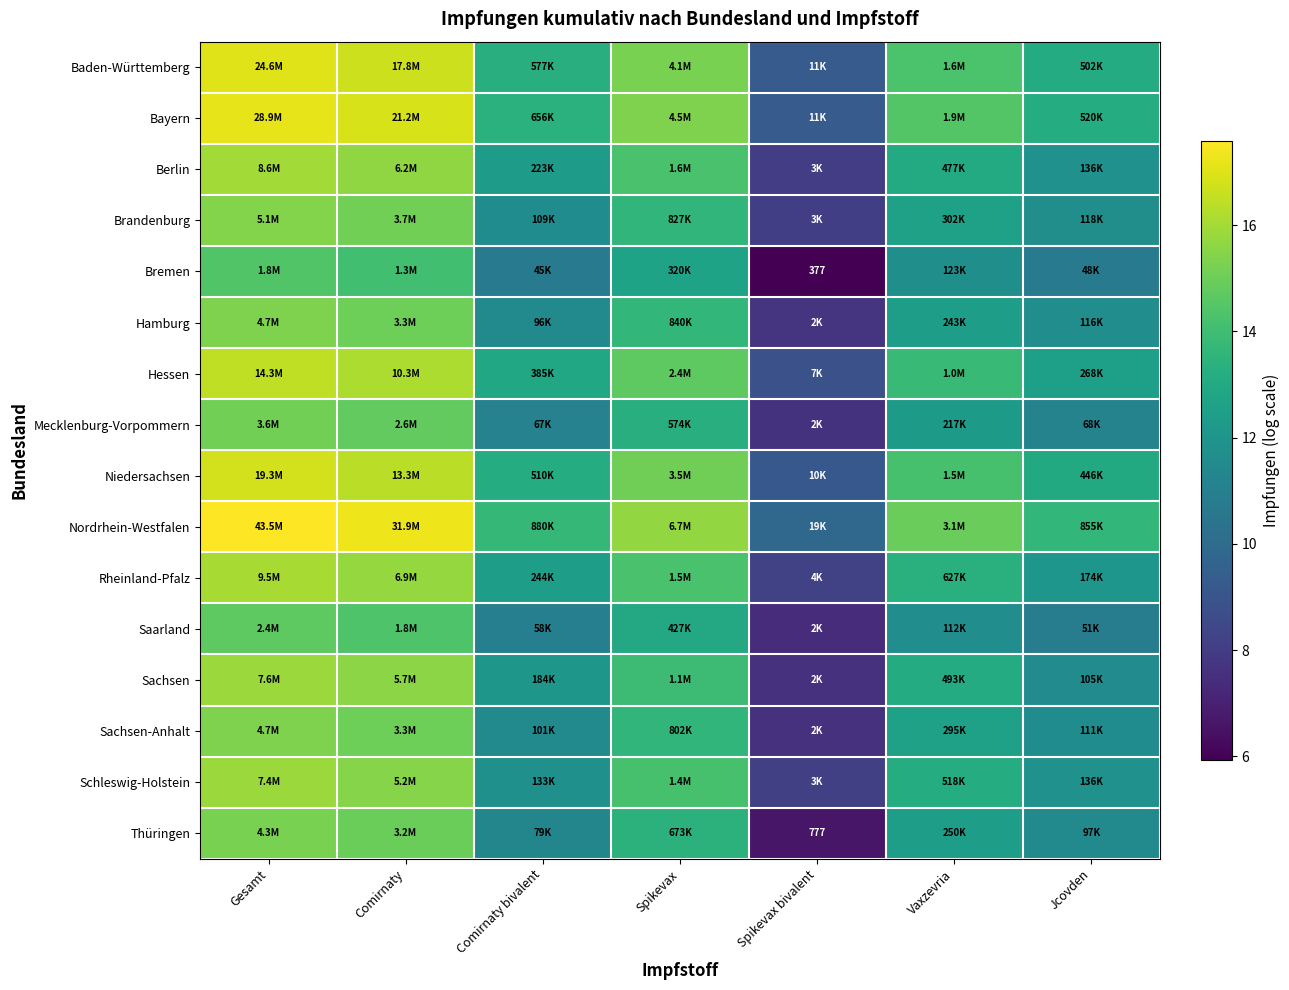

Is it true that Saarland equals 16.6 at Comirnaty bivalent?

False